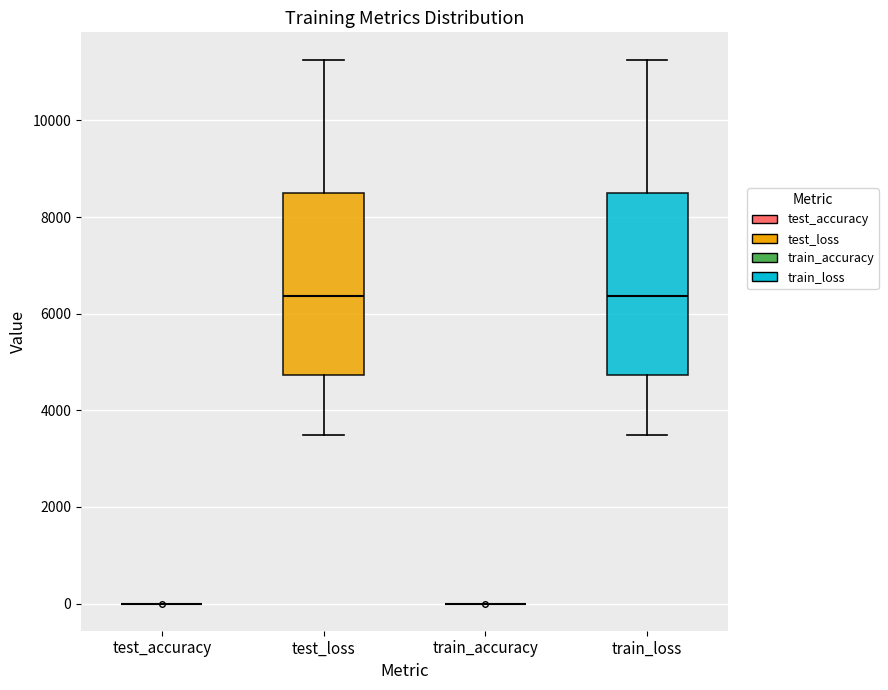

Reading left to right, transcribe this box plot: for each box, give where its median line is, the range the box spans, and where its two whiskers end, as read against the y-axis. The values are not printed on the chart, so give them approximately, as read against the axis.

test_accuracy: box collapsed to a line at 0, whiskers 0 to 0
test_loss: median 6400, box 4800 to 8400, whiskers 3400 to 11200
train_accuracy: box collapsed to a line at 0, whiskers 0 to 0
train_loss: median 6400, box 4800 to 8400, whiskers 3400 to 11200